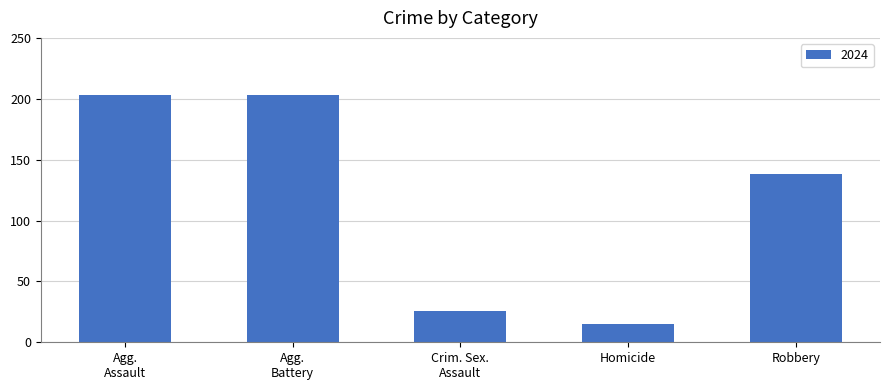

What is the label of the 1st bar from the right?

Robbery